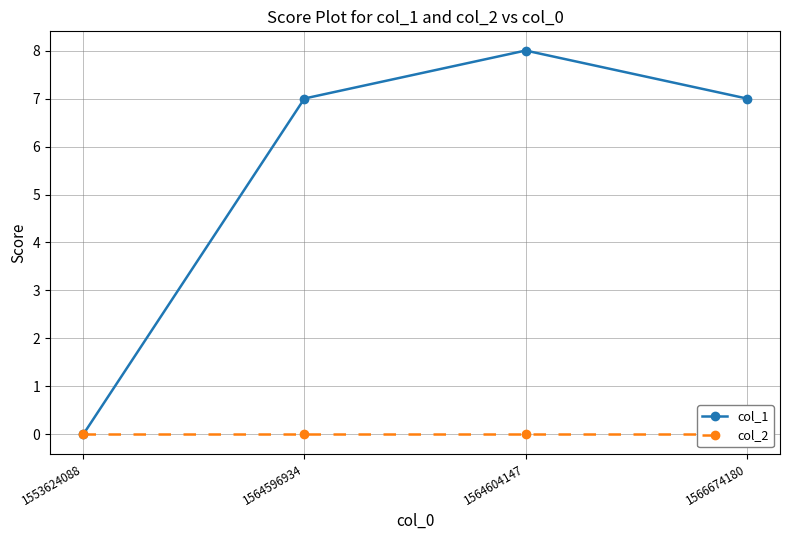

How many col_1 values are between 7 and 8?

3